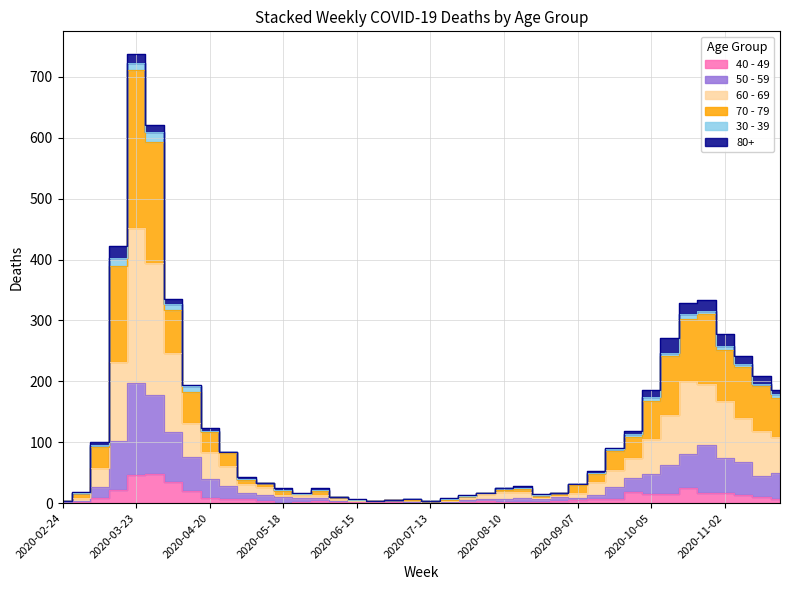

At which label does 40 - 49 first exceed 6?

2020-03-09